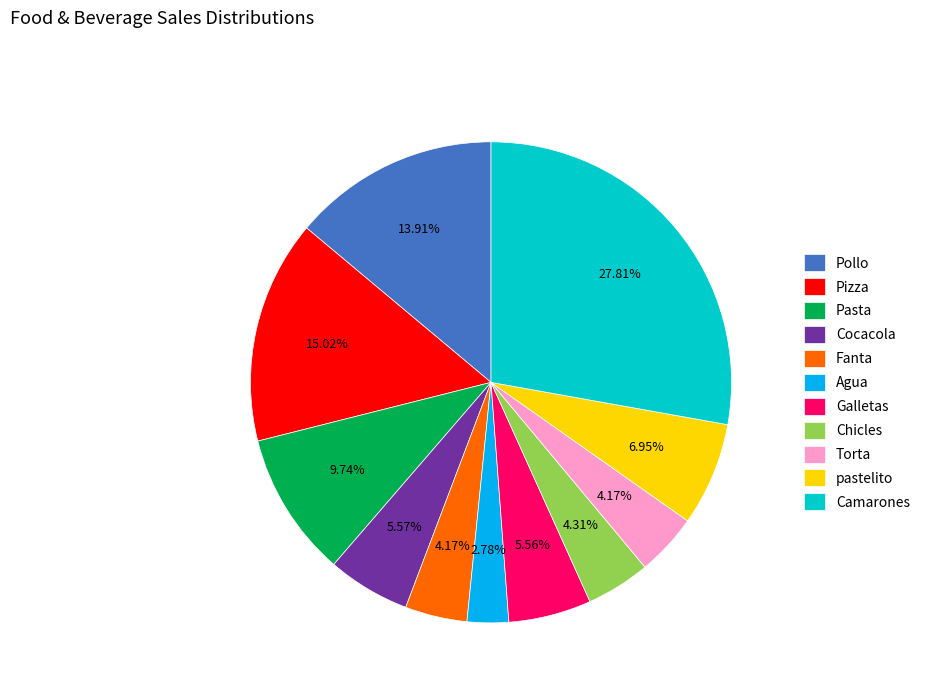

Do Fanta and Pizza together represent more than half of the pie?

No